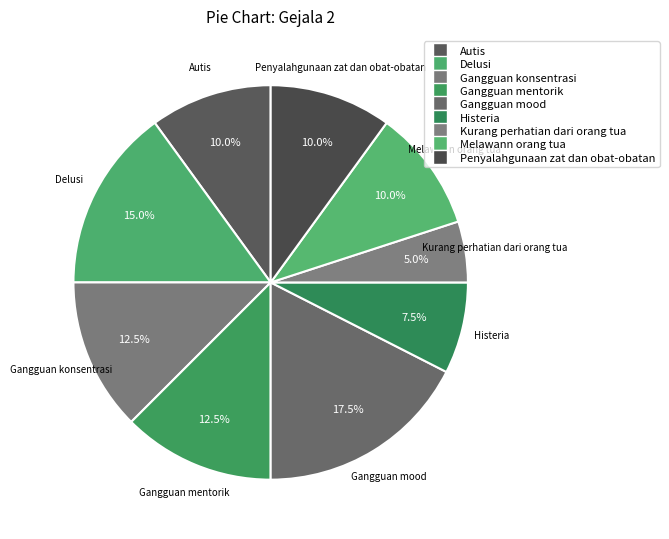

What portion of the pie excludes Gangguan mood?

82.5%